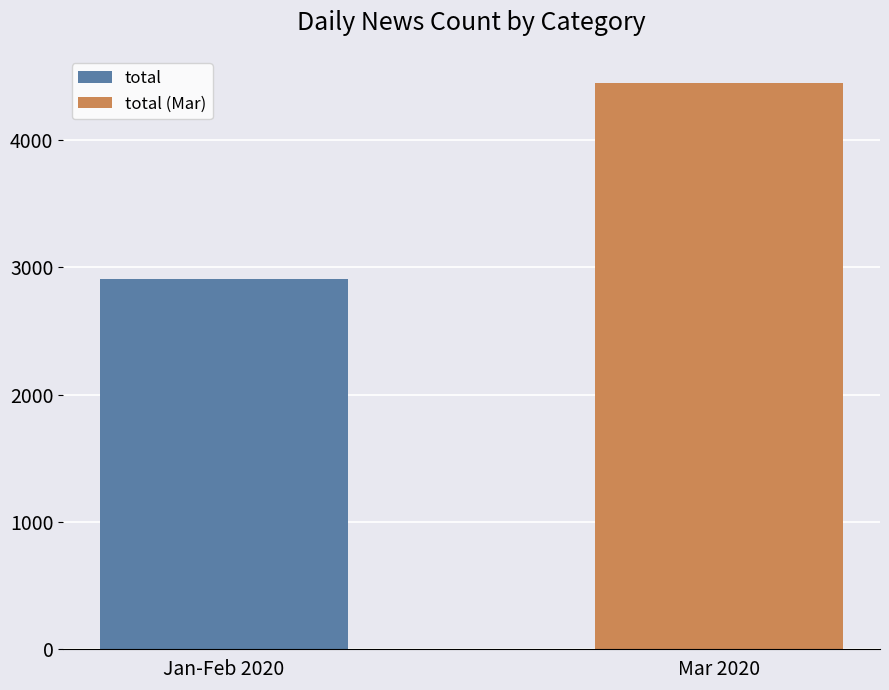

What is the greatest value displayed?

4443